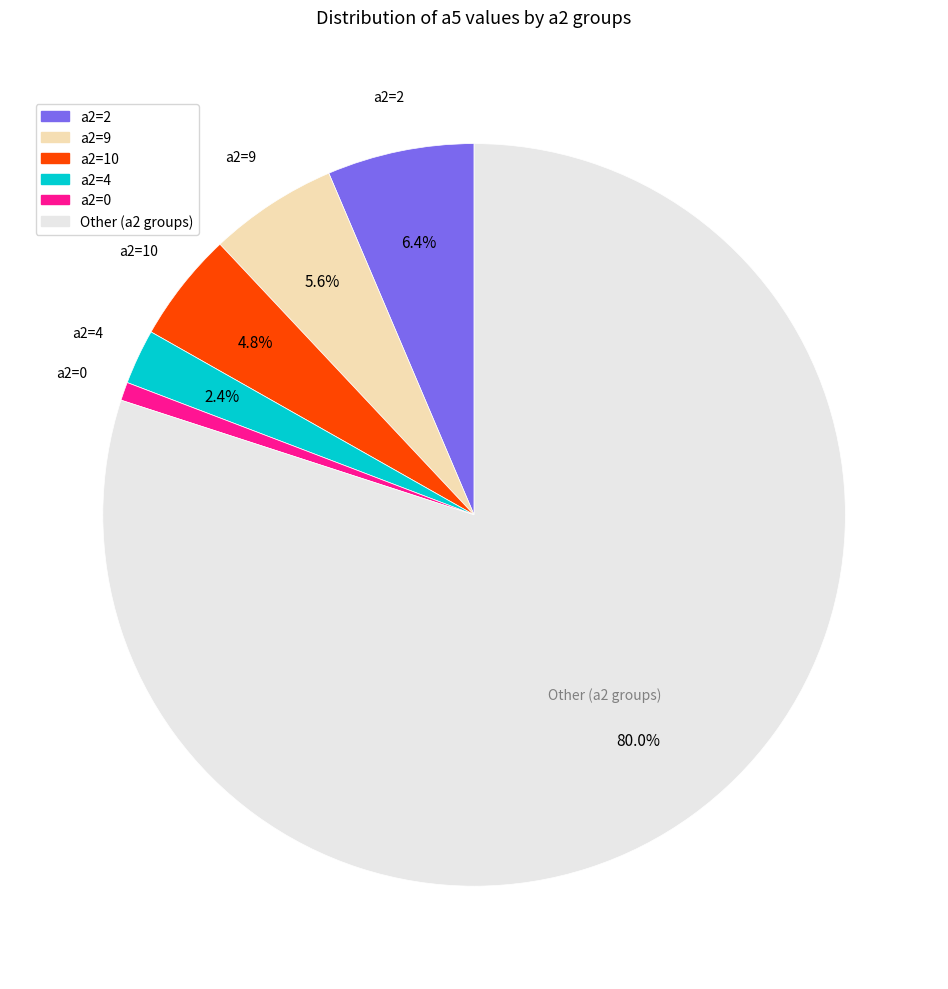

Is there a majority slice in this chart?

Yes